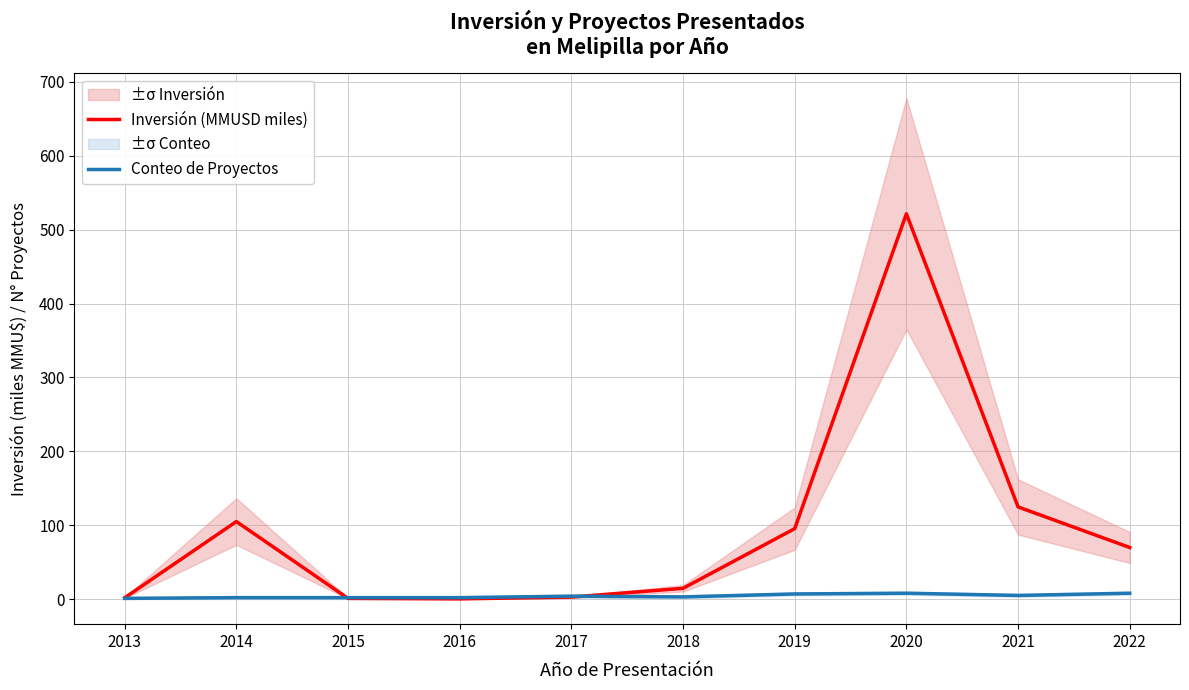

Where does the Inversión (MMUSD miles) series first go above 69?

2014